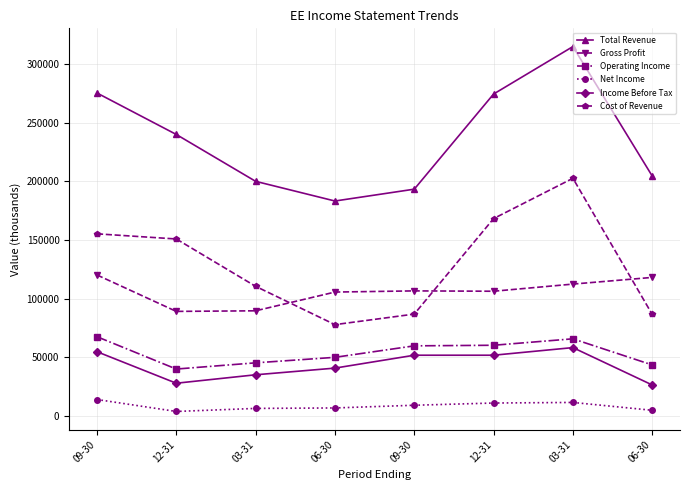

At which label does Operating Income reach its minimum?

12-31